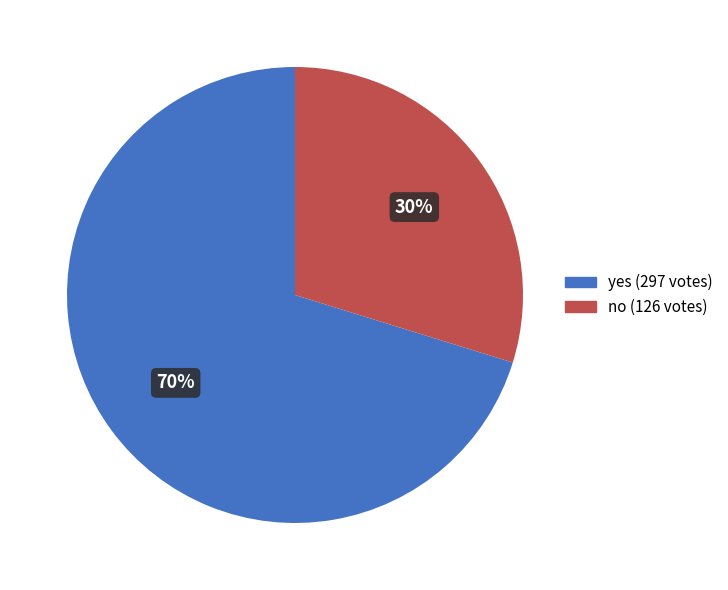

Do yes and no together represent more than half of the pie?

Yes